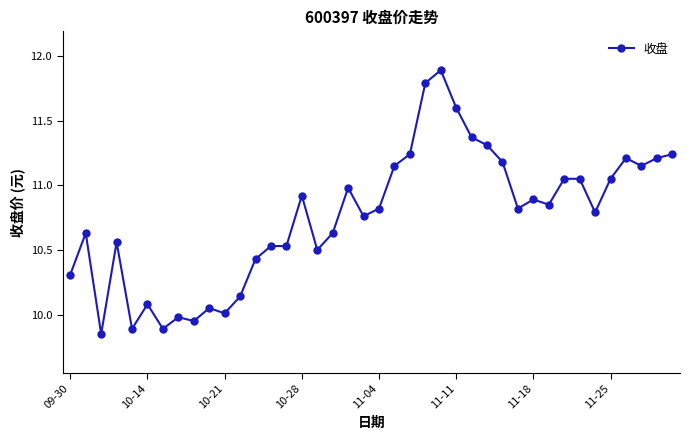

Count the number of categories in the chart.

40